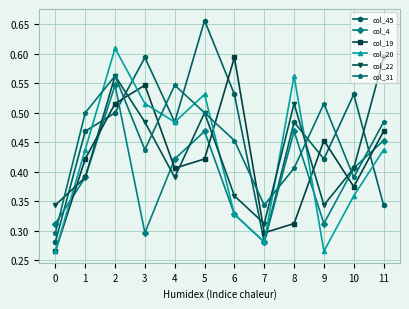

What are all the series names shown in the legend?

col_45, col_4, col_19, col_20, col_22, col_31